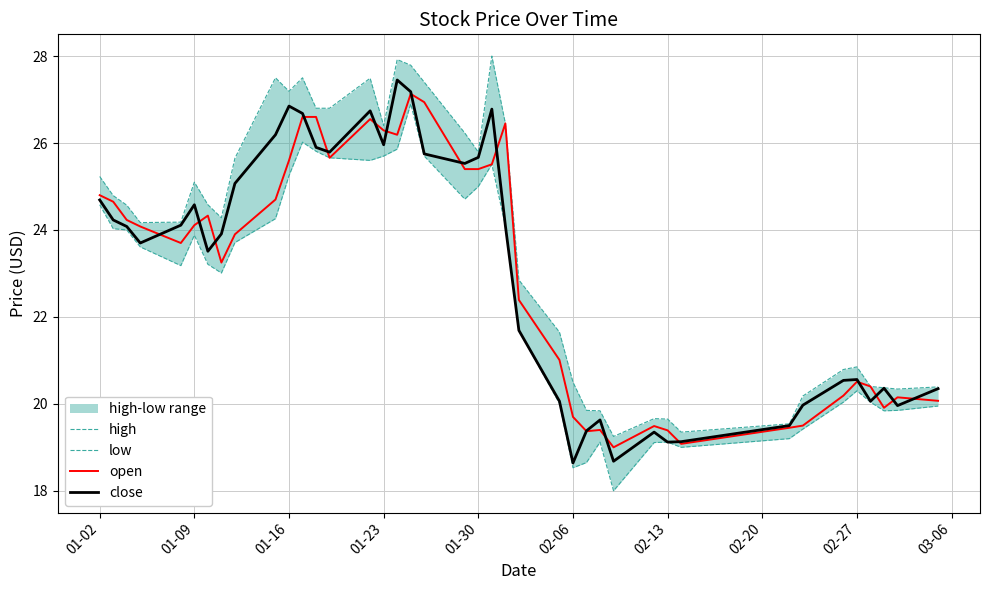

What is the lowest value of the close series?

18.6